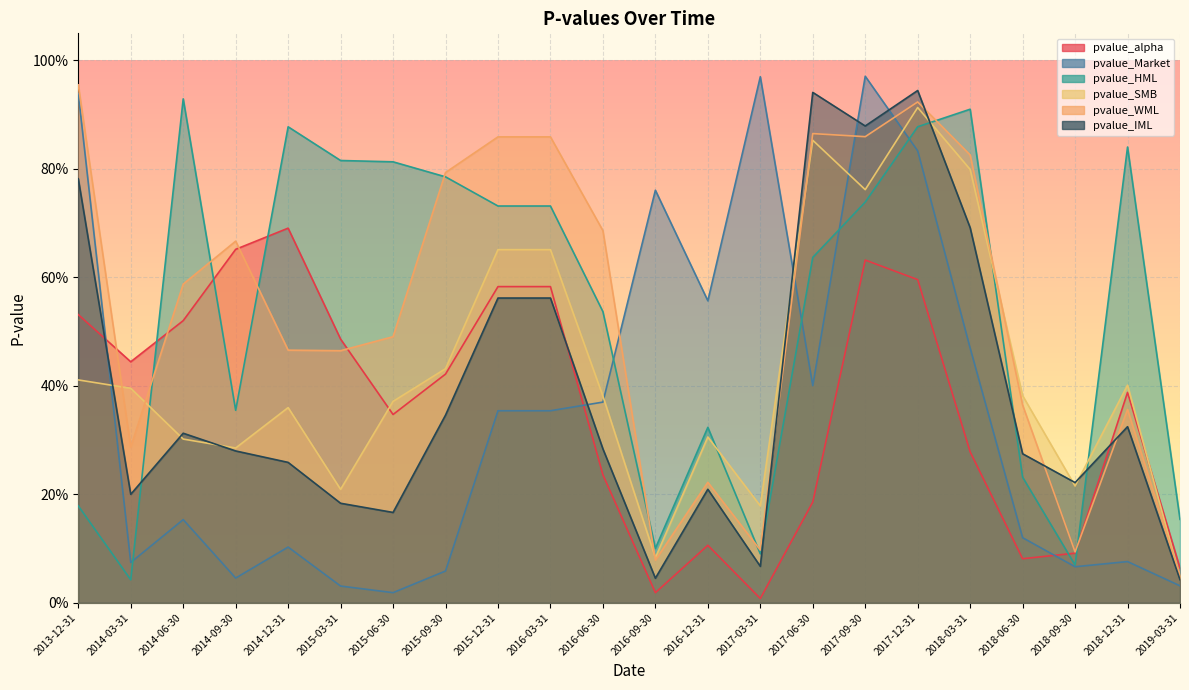

Reading left to right, extract all data points from this chart.

pvalue_alpha: 2013-12-31=0.5	2014-03-31=0.4	2014-06-30=0.5	2014-09-30=0.7	2014-12-31=0.7	2015-03-31=0.5	2015-06-30=0.3	2015-09-30=0.4	2015-12-31=0.6	2016-03-31=0.6	2016-06-30=0.2	2016-09-30=0.0	2016-12-31=0.1	2017-03-31=0.0	2017-06-30=0.2	2017-09-30=0.6	2017-12-31=0.6	2018-03-31=0.3	2018-06-30=0.1	2018-09-30=0.1	2018-12-31=0.4	2019-03-31=0.1
pvalue_Market: 2013-12-31=0.9	2014-03-31=0.1	2014-06-30=0.2	2014-09-30=0.0	2014-12-31=0.1	2015-03-31=0.0	2015-06-30=0.0	2015-09-30=0.1	2015-12-31=0.4	2016-03-31=0.4	2016-06-30=0.4	2016-09-30=0.8	2016-12-31=0.6	2017-03-31=1.0	2017-06-30=0.4	2017-09-30=1.0	2017-12-31=0.8	2018-03-31=0.5	2018-06-30=0.1	2018-09-30=0.1	2018-12-31=0.1	2019-03-31=0.0
pvalue_HML: 2013-12-31=0.2	2014-03-31=0.0	2014-06-30=0.9	2014-09-30=0.4	2014-12-31=0.9	2015-03-31=0.8	2015-06-30=0.8	2015-09-30=0.8	2015-12-31=0.7	2016-03-31=0.7	2016-06-30=0.5	2016-09-30=0.1	2016-12-31=0.3	2017-03-31=0.1	2017-06-30=0.6	2017-09-30=0.7	2017-12-31=0.9	2018-03-31=0.9	2018-06-30=0.2	2018-09-30=0.1	2018-12-31=0.8	2019-03-31=0.2
pvalue_SMB: 2013-12-31=0.4	2014-03-31=0.4	2014-06-30=0.3	2014-09-30=0.3	2014-12-31=0.4	2015-03-31=0.2	2015-06-30=0.4	2015-09-30=0.4	2015-12-31=0.7	2016-03-31=0.7	2016-06-30=0.4	2016-09-30=0.1	2016-12-31=0.3	2017-03-31=0.2	2017-06-30=0.9	2017-09-30=0.8	2017-12-31=0.9	2018-03-31=0.8	2018-06-30=0.4	2018-09-30=0.2	2018-12-31=0.4	2019-03-31=0.0
pvalue_WML: 2013-12-31=1.0	2014-03-31=0.3	2014-06-30=0.6	2014-09-30=0.7	2014-12-31=0.5	2015-03-31=0.5	2015-06-30=0.5	2015-09-30=0.8	2015-12-31=0.9	2016-03-31=0.9	2016-06-30=0.7	2016-09-30=0.1	2016-12-31=0.2	2017-03-31=0.1	2017-06-30=0.9	2017-09-30=0.9	2017-12-31=0.9	2018-03-31=0.8	2018-06-30=0.4	2018-09-30=0.1	2018-12-31=0.4	2019-03-31=0.0
pvalue_IML: 2013-12-31=0.8	2014-03-31=0.2	2014-06-30=0.3	2014-09-30=0.3	2014-12-31=0.3	2015-03-31=0.2	2015-06-30=0.2	2015-09-30=0.3	2015-12-31=0.6	2016-03-31=0.6	2016-06-30=0.3	2016-09-30=0.0	2016-12-31=0.2	2017-03-31=0.1	2017-06-30=0.9	2017-09-30=0.9	2017-12-31=0.9	2018-03-31=0.7	2018-06-30=0.3	2018-09-30=0.2	2018-12-31=0.3	2019-03-31=0.0